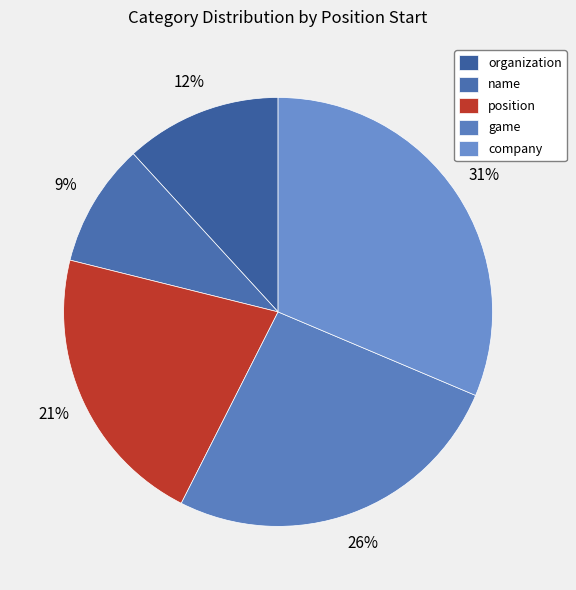

Which has a higher value, organization or position?

position